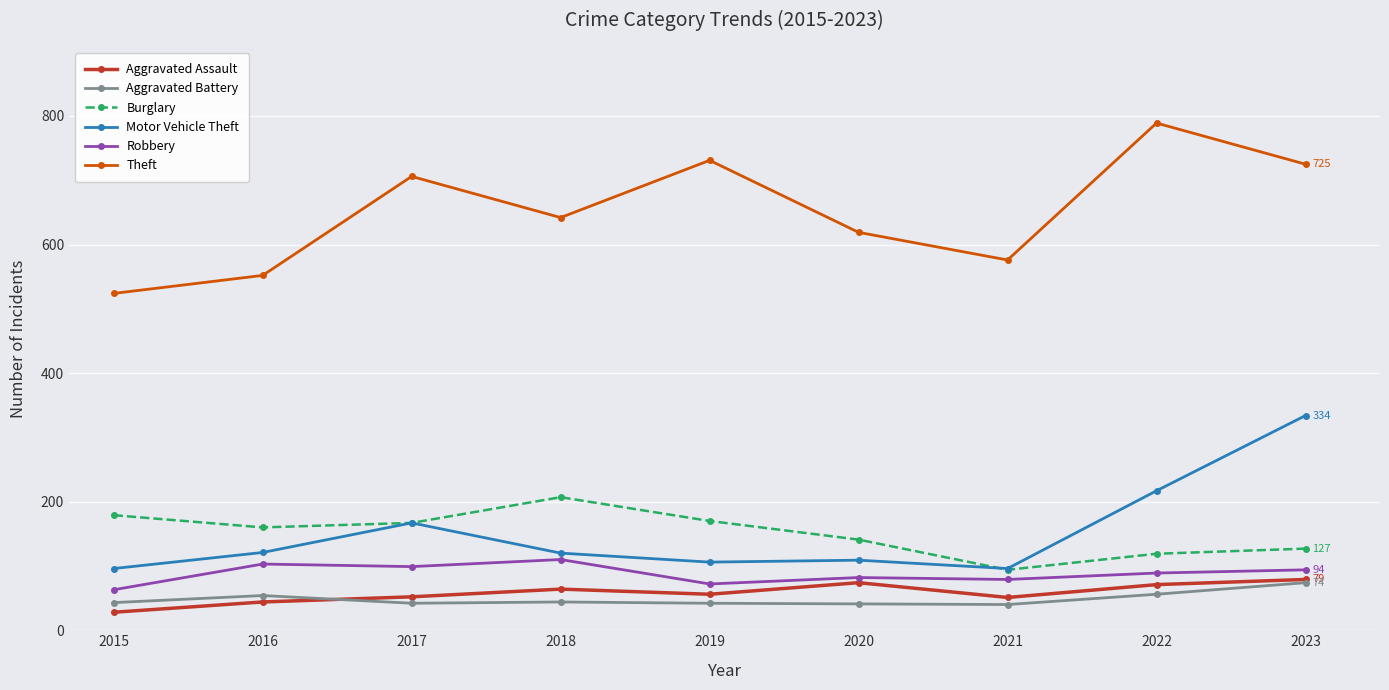

What is the difference between the maximum and minimum values in the Theft series?

265